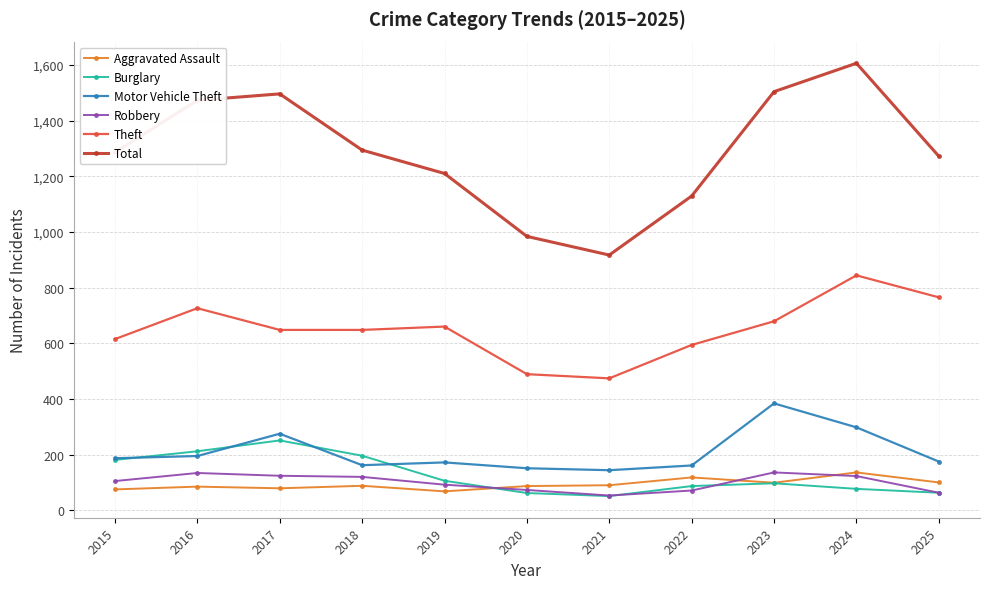

True or false: Robbery and Motor Vehicle Theft intersect in this chart.

False